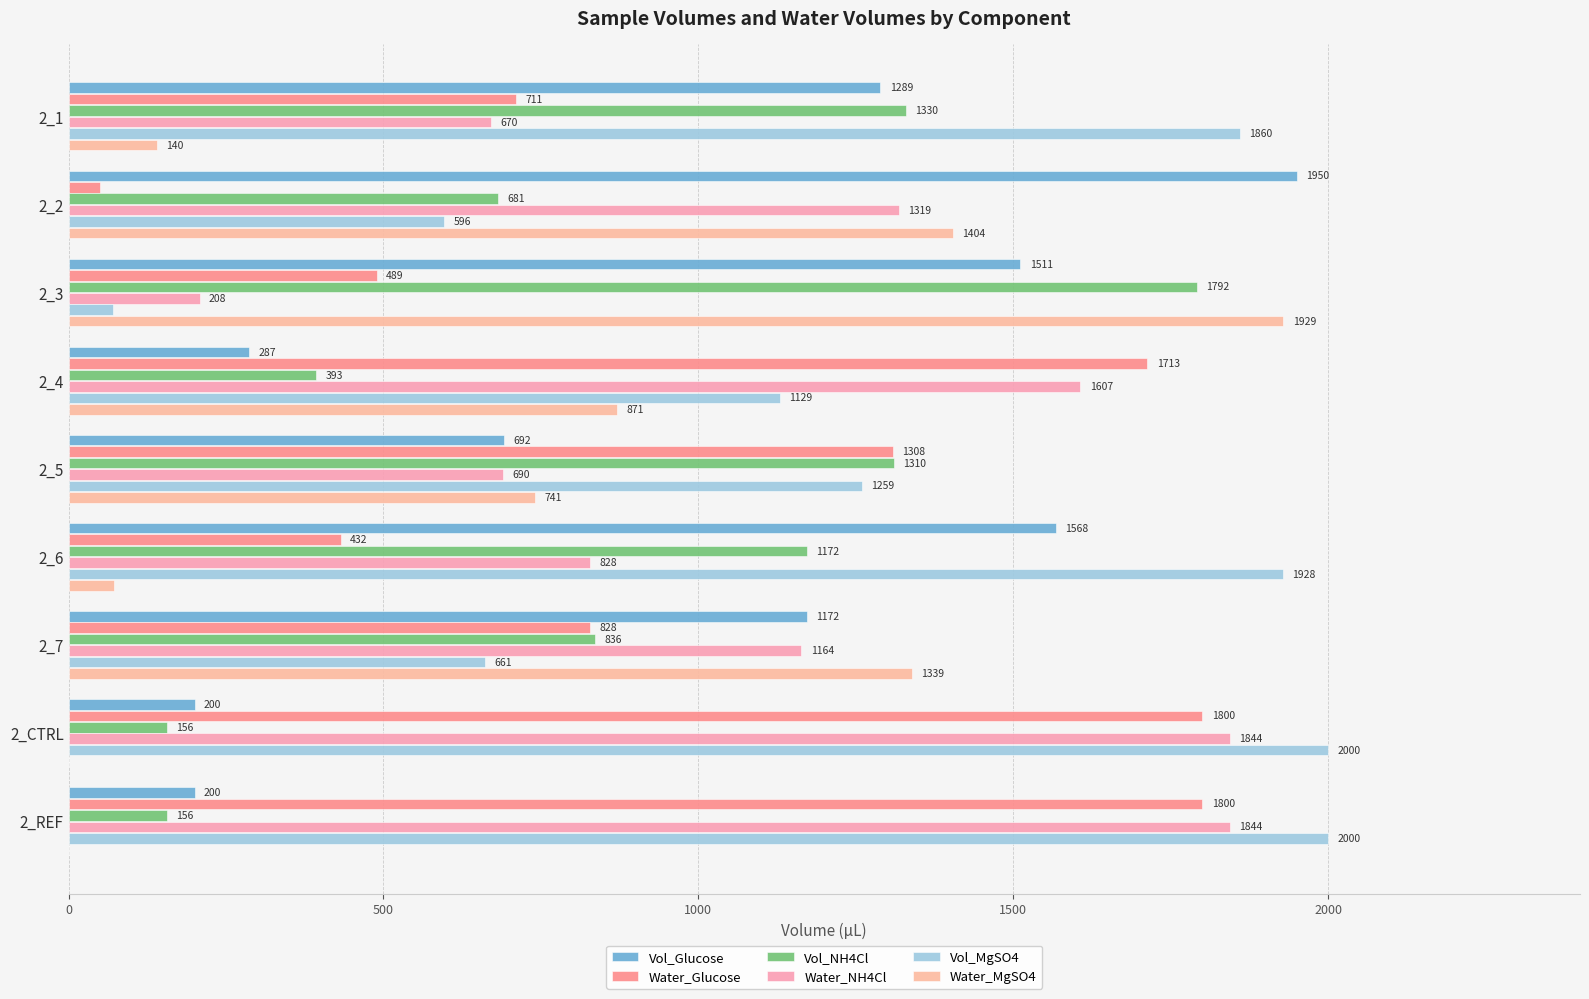

Count the number of data series in this chart.

6